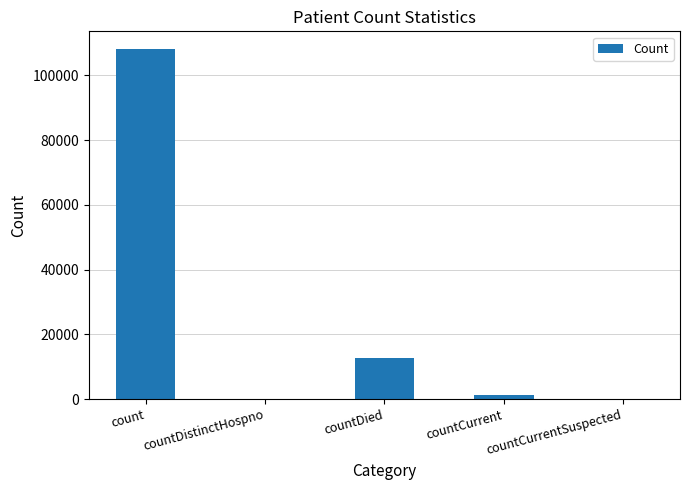

Where is the data nearest to the value 54081?

countDied